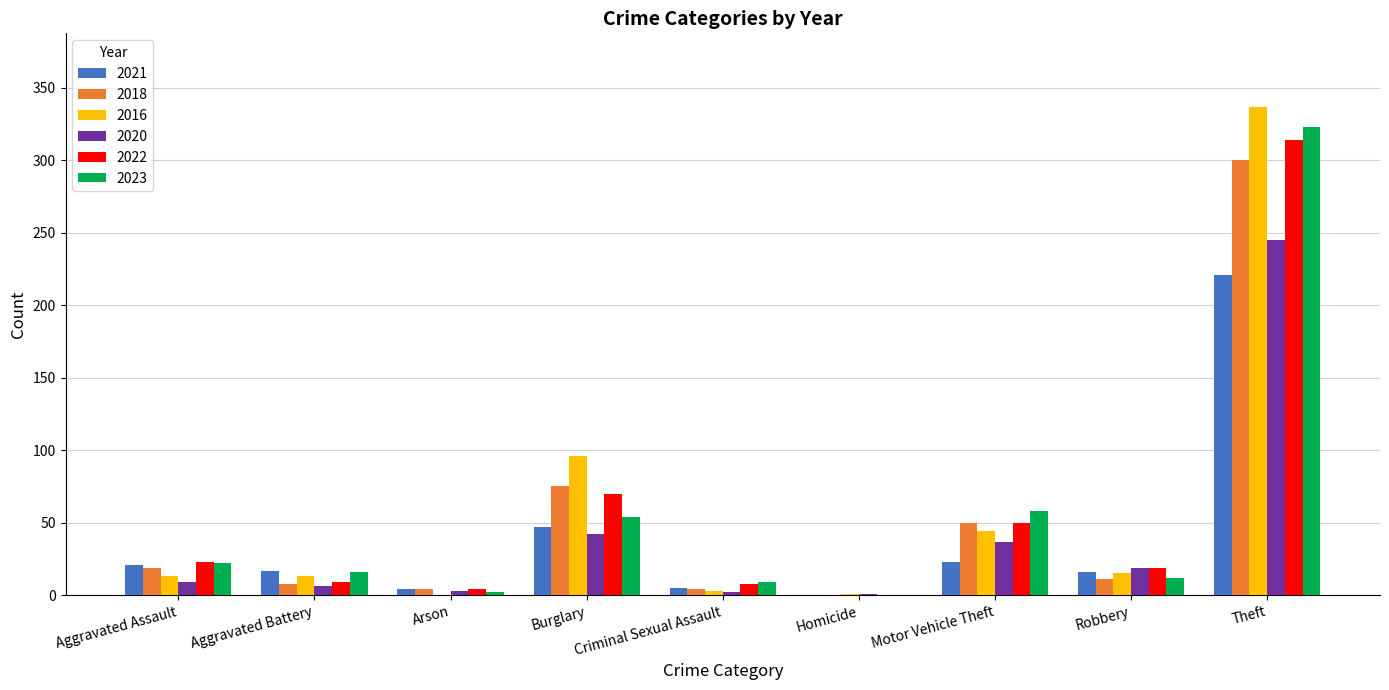

Read the 2021 value at Burglary.

47